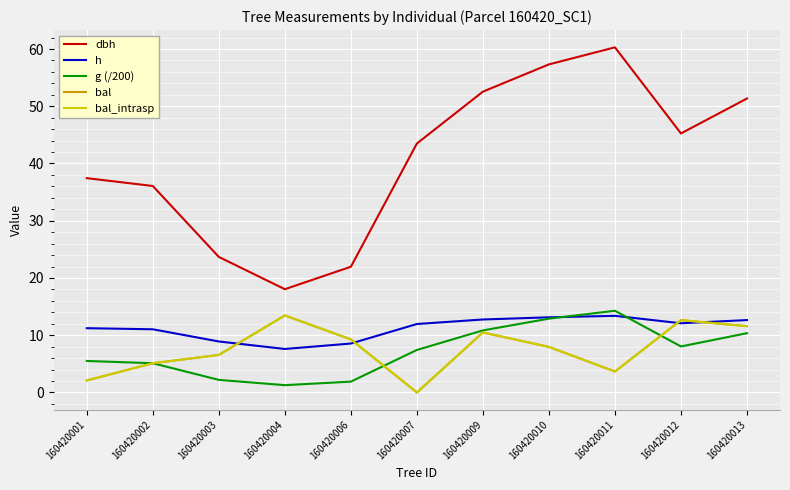

Reading left to right, extract all data points from this chart.

dbh: 160420001=37.4	160420002=36.1	160420003=23.7	160420004=18.0	160420006=22.0	160420007=43.5	160420009=52.5	160420010=57.3	160420011=60.3	160420012=45.2	160420013=51.4
h: 160420001=11.2	160420002=11.0	160420003=8.9	160420004=7.6	160420006=8.6	160420007=12.0	160420009=12.8	160420010=13.1	160420011=13.4	160420012=12.1	160420013=12.7
g (/200): 160420001=5.5	160420002=5.1	160420003=2.2	160420004=1.3	160420006=1.9	160420007=7.4	160420009=10.8	160420010=12.9	160420011=14.3	160420012=8.0	160420013=10.4
bal: 160420001=2.1	160420002=5.1	160420003=6.6	160420004=13.5	160420006=9.3	160420007=0.0	160420009=10.5	160420010=8.0	160420011=3.7	160420012=12.6	160420013=11.6
bal_intrasp: 160420001=2.1	160420002=5.1	160420003=6.6	160420004=13.5	160420006=9.3	160420007=0.0	160420009=10.5	160420010=8.0	160420011=3.7	160420012=12.6	160420013=11.6